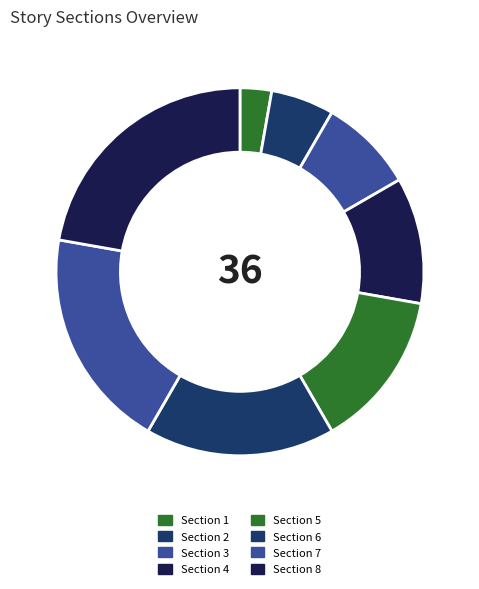

What percentage is the Section 4 slice, to the nearest percent?

11%